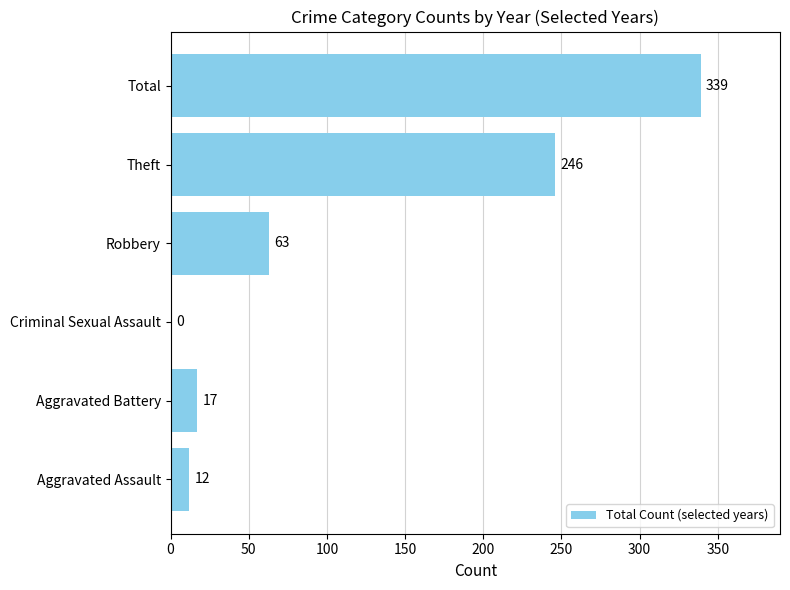

What is the ratio of the value at Aggravated Battery to the value at Aggravated Assault?

1.4